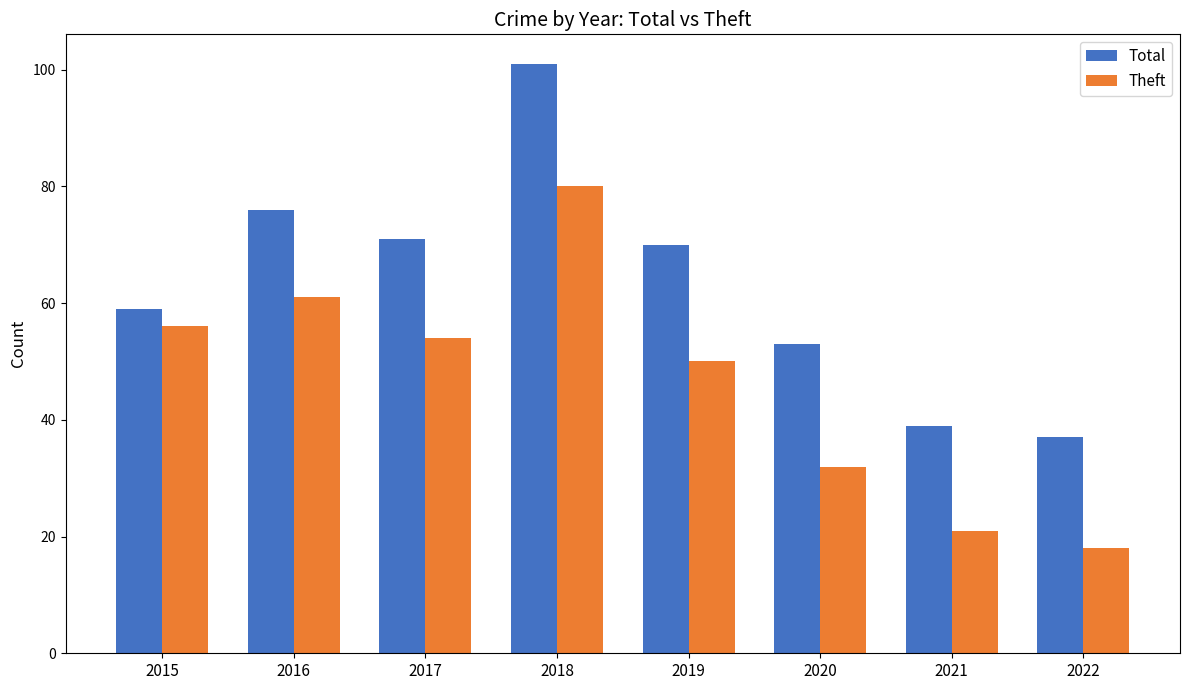

At which category is the sum across all series the highest?

2018